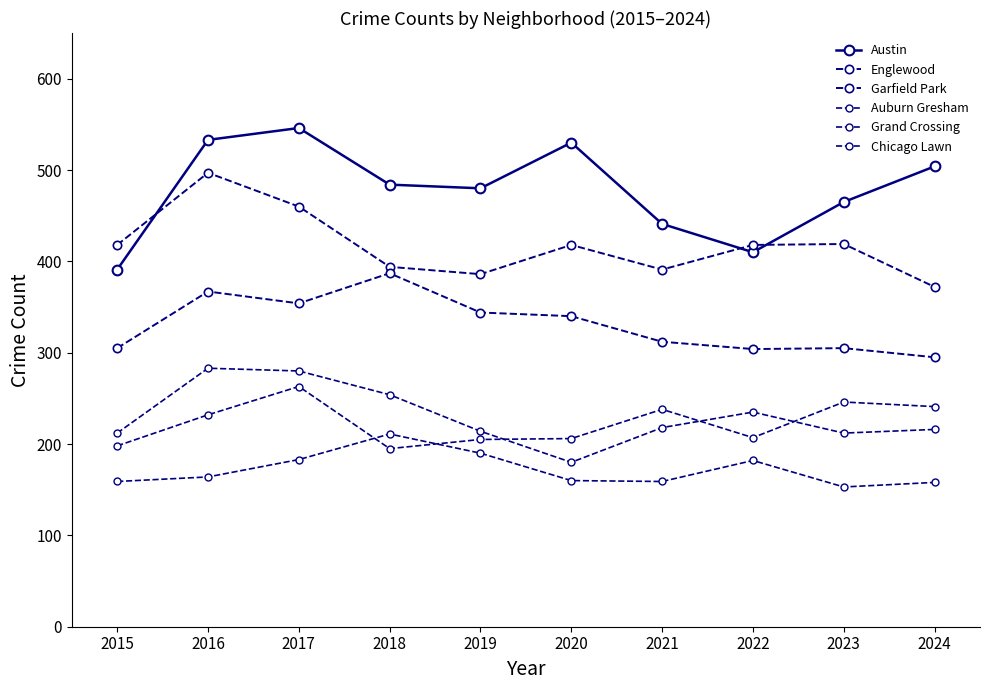

How many lines are shown in the chart?

6